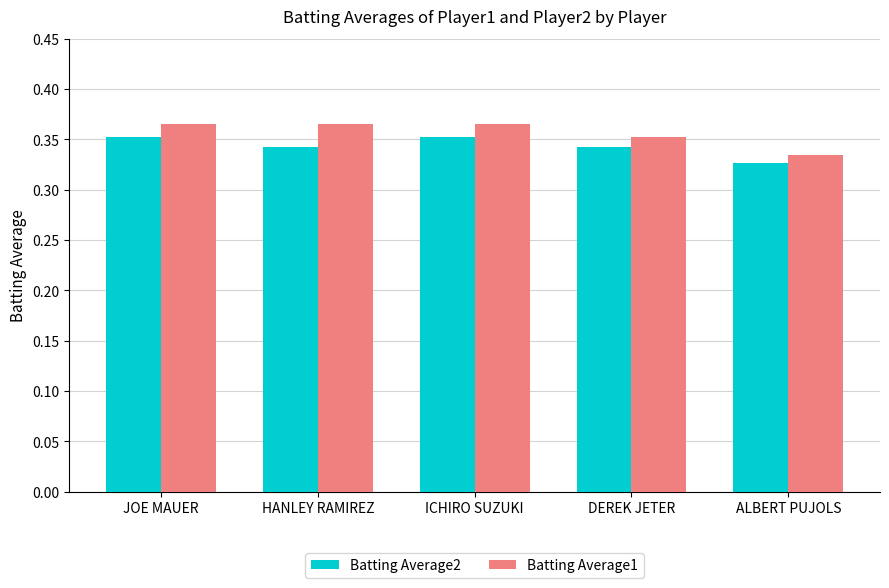

Which series has the largest range (max minus min)?

Batting Average1